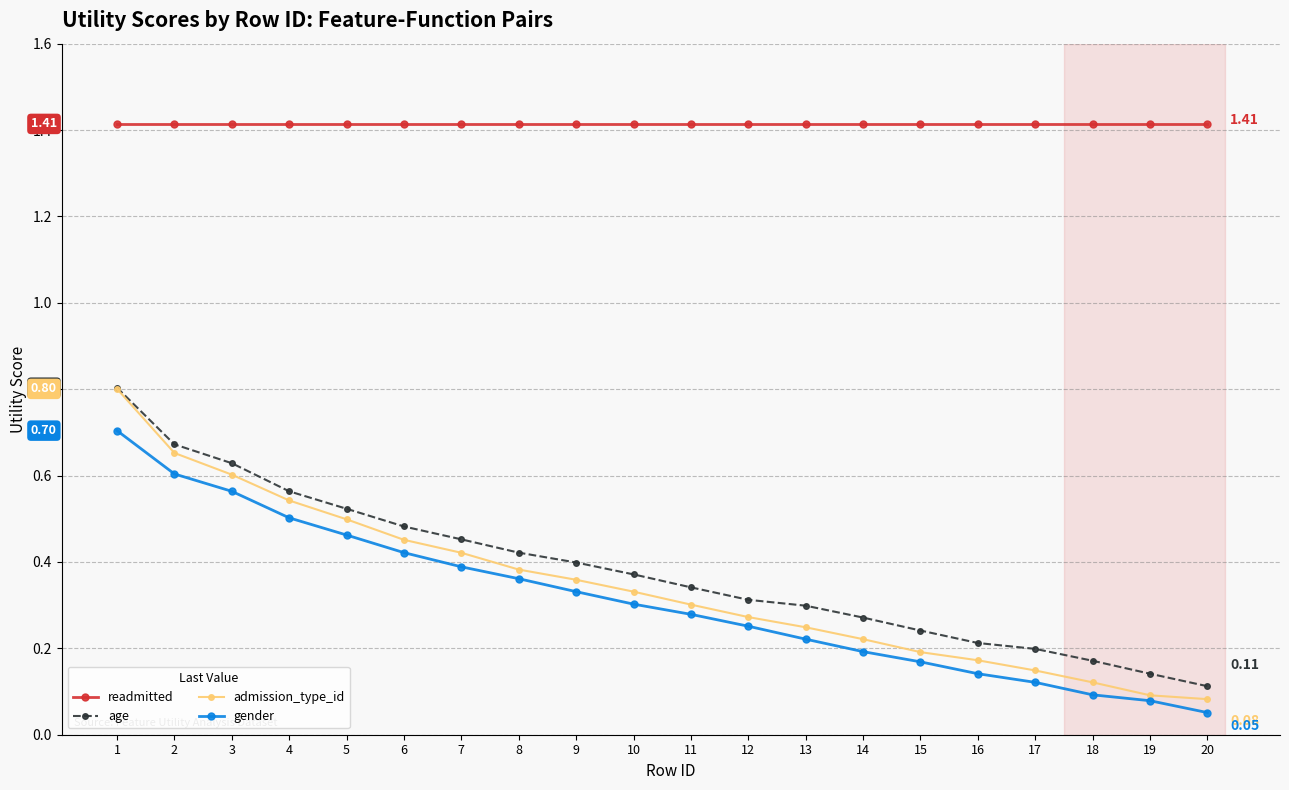

What is the spread (max minus min) of values at 2?

0.8